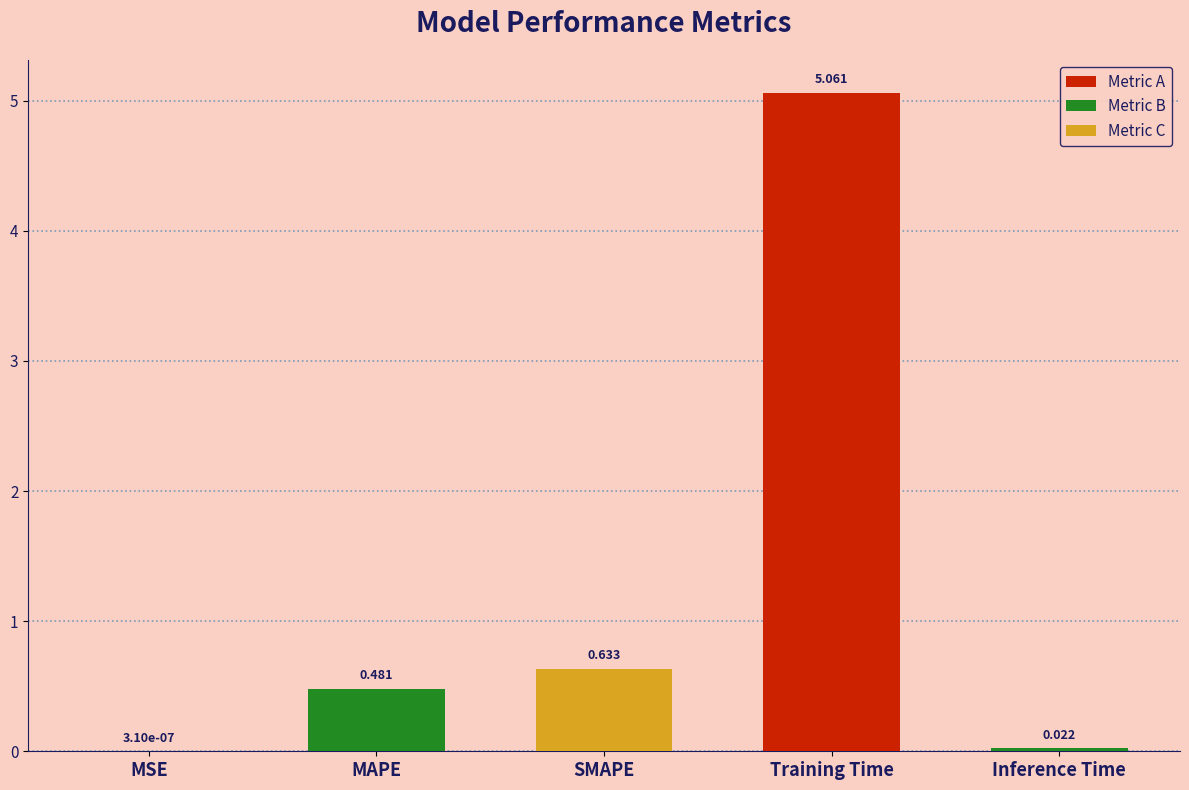

Between SMAPE and Inference Time, which is larger?

SMAPE